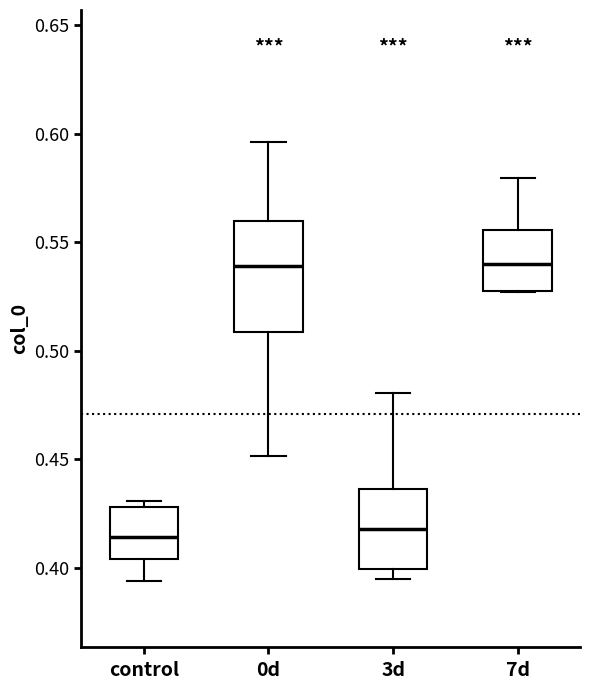

Reading left to right, read every box against the y-axis: the position of its median line, the range the box covers, and the ends of its whiskers. The values are not printed on the chart, so give them approximately, as read against the axis.

control: median 0.415, box 0.405 to 0.430, whiskers 0.395 to 0.430 (just above the box's upper edge)
0d: median 0.540, box 0.510 to 0.560, whiskers 0.450 to 0.595
3d: median 0.420, box 0.400 to 0.435, whiskers 0.395 to 0.480
7d: median 0.540, box 0.530 to 0.555, whiskers 0.525 to 0.580